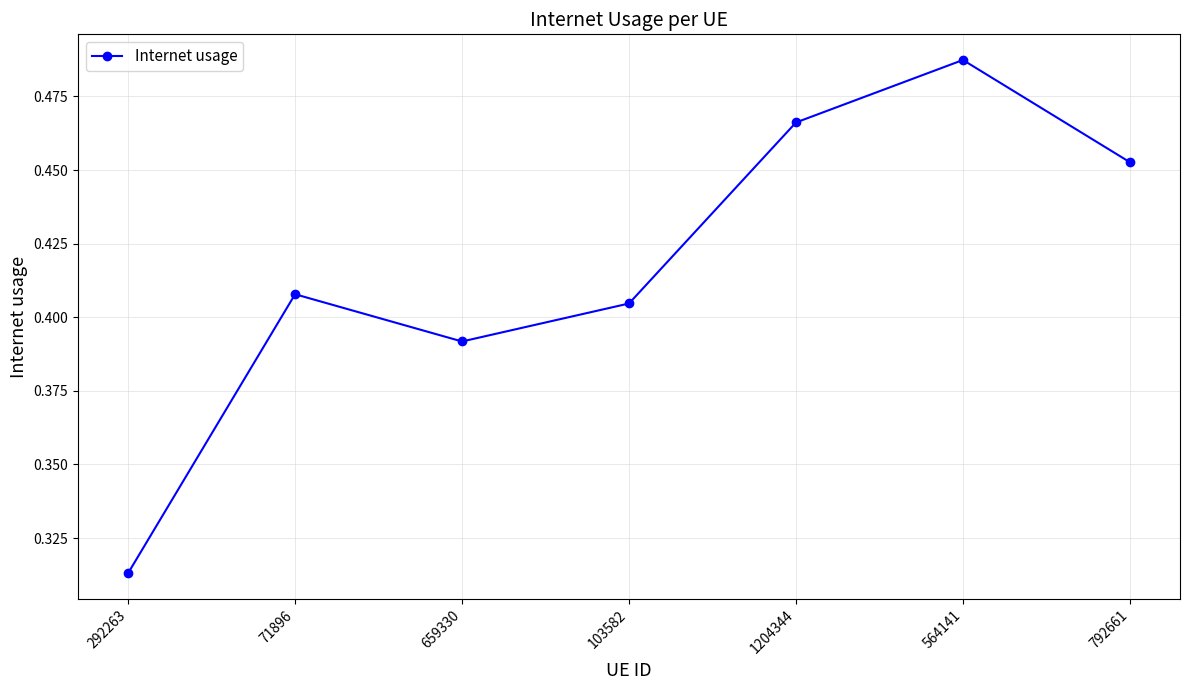

How many lines are shown in the chart?

1